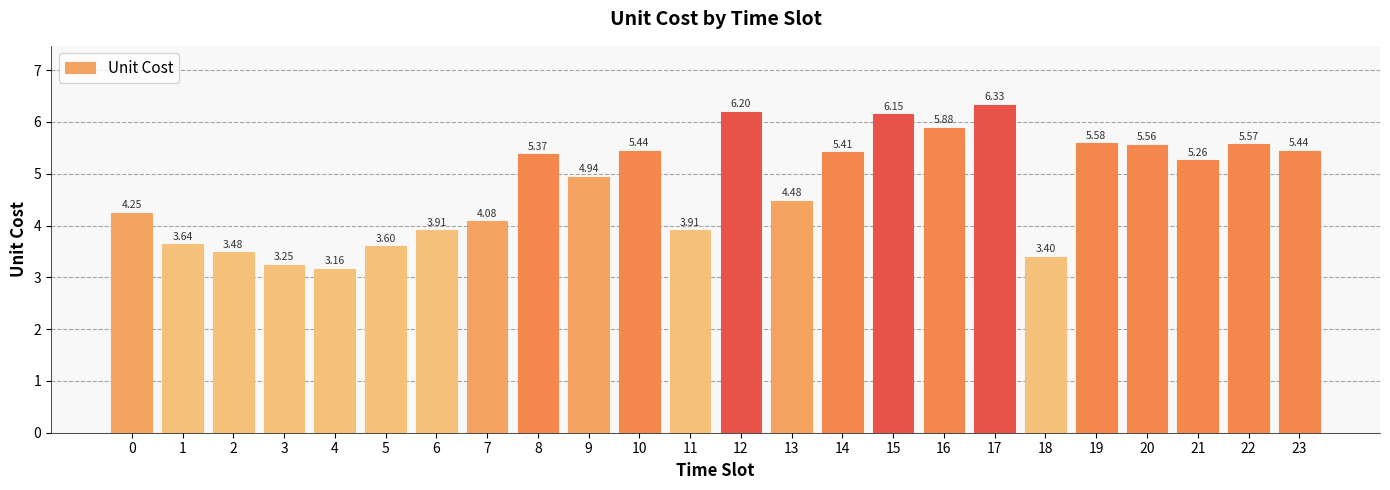

Are the bars grouped side by side (vs. stacked)?

No